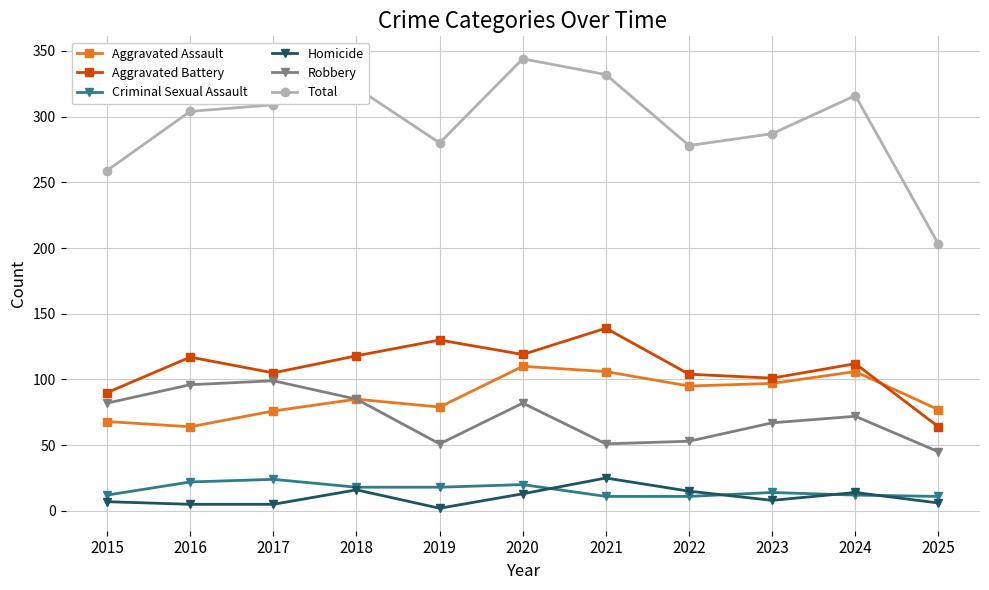

What is the value of the Homicide point at the 9th from the left?

8